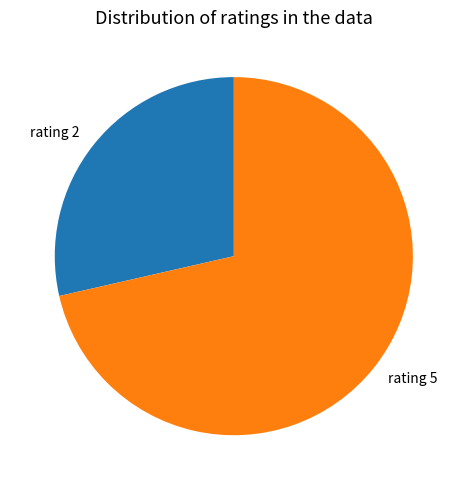

Is it true that rating 5 is 61% of the pie?

False